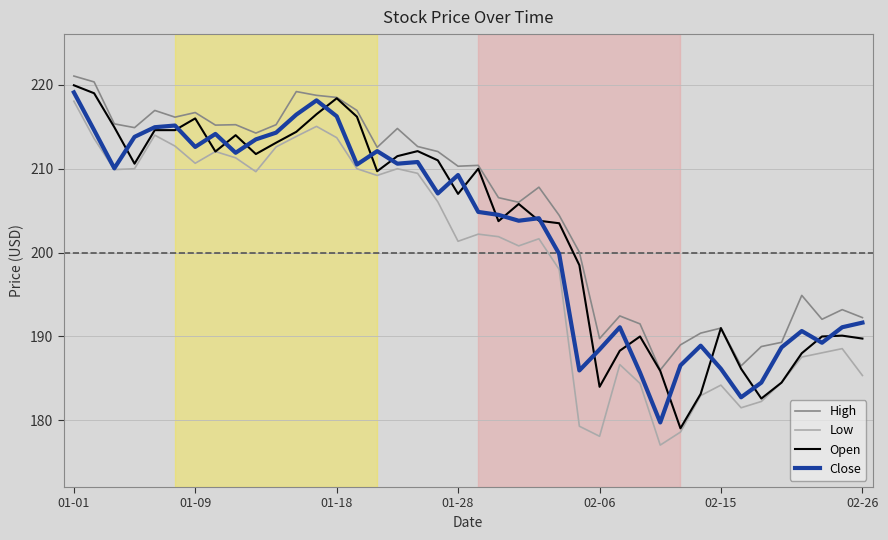

Does the chart display data point markers on the line(s)?

No